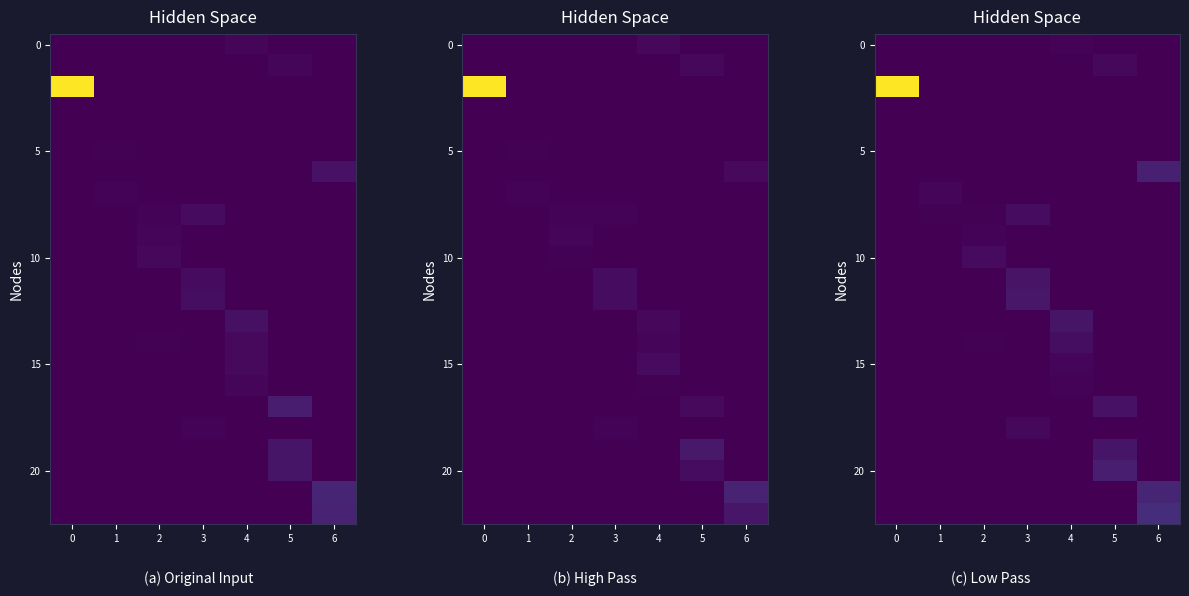

The 5 series shows 0.2 at 0. True or false?

False